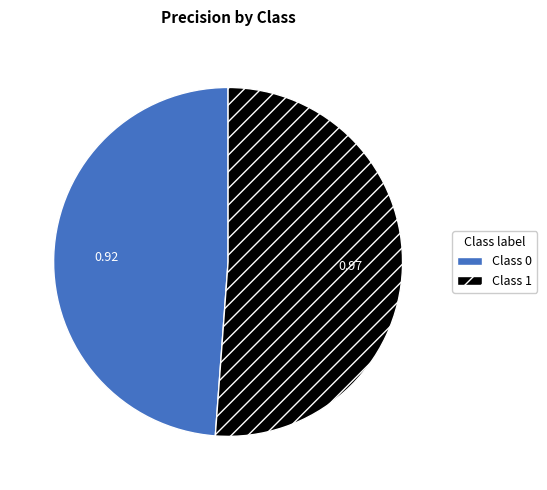

Is there any slice that represents more than half of the pie?

Yes